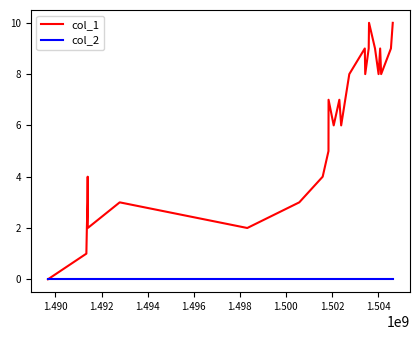

Rank the series by their average value, from lowest to highest.

col_2, col_1